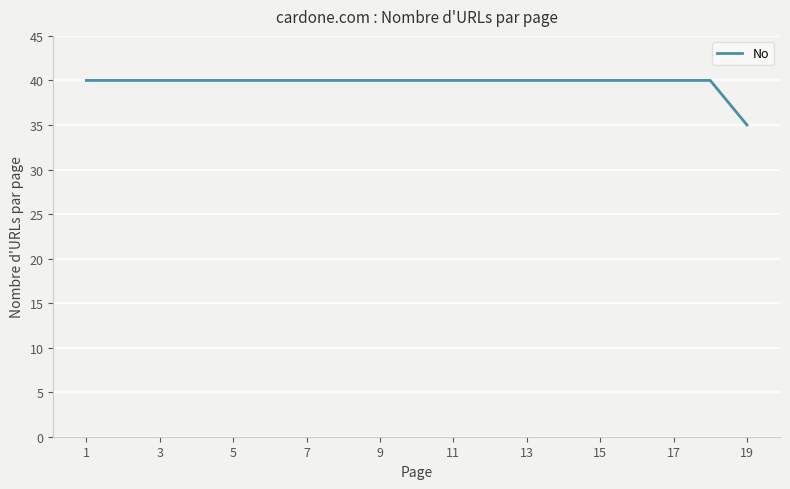

Count the number of data series in this chart.

1